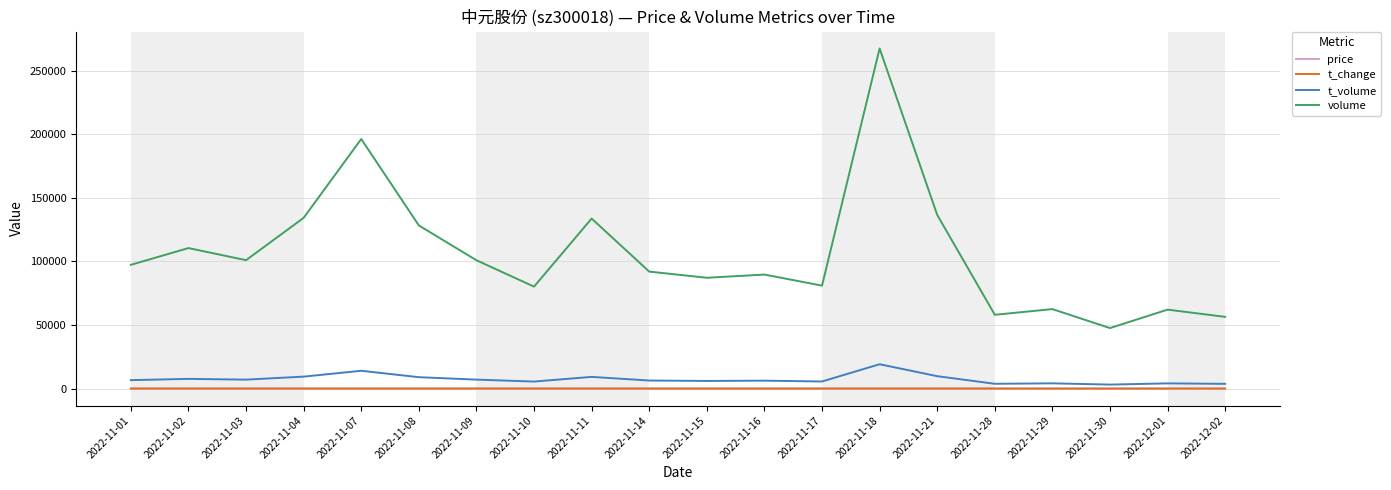

Which series has the largest total across all categories?

volume